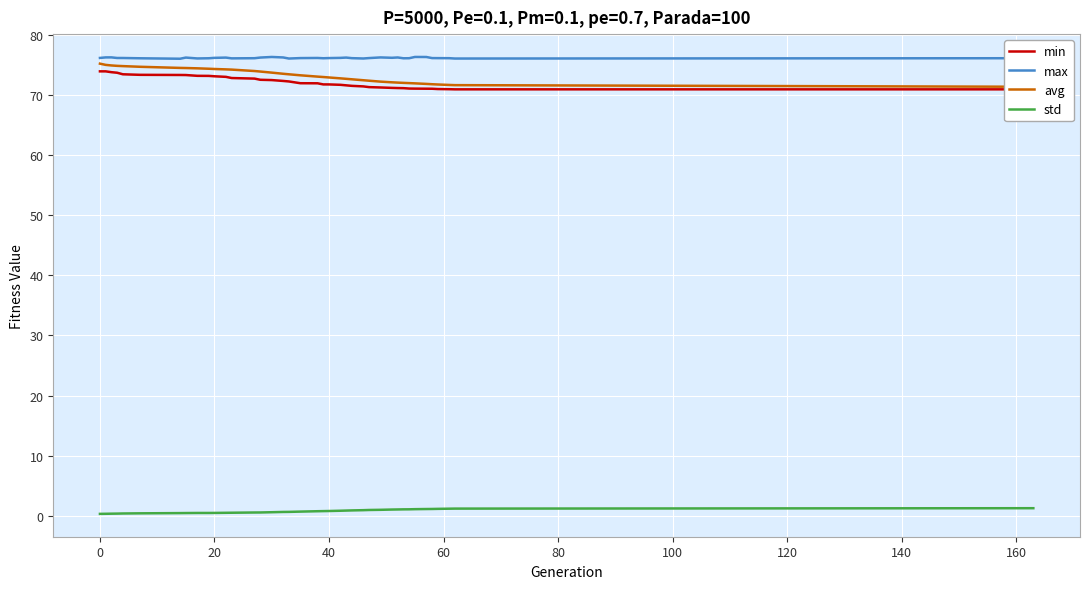

What is the maximum value for max?

76.3